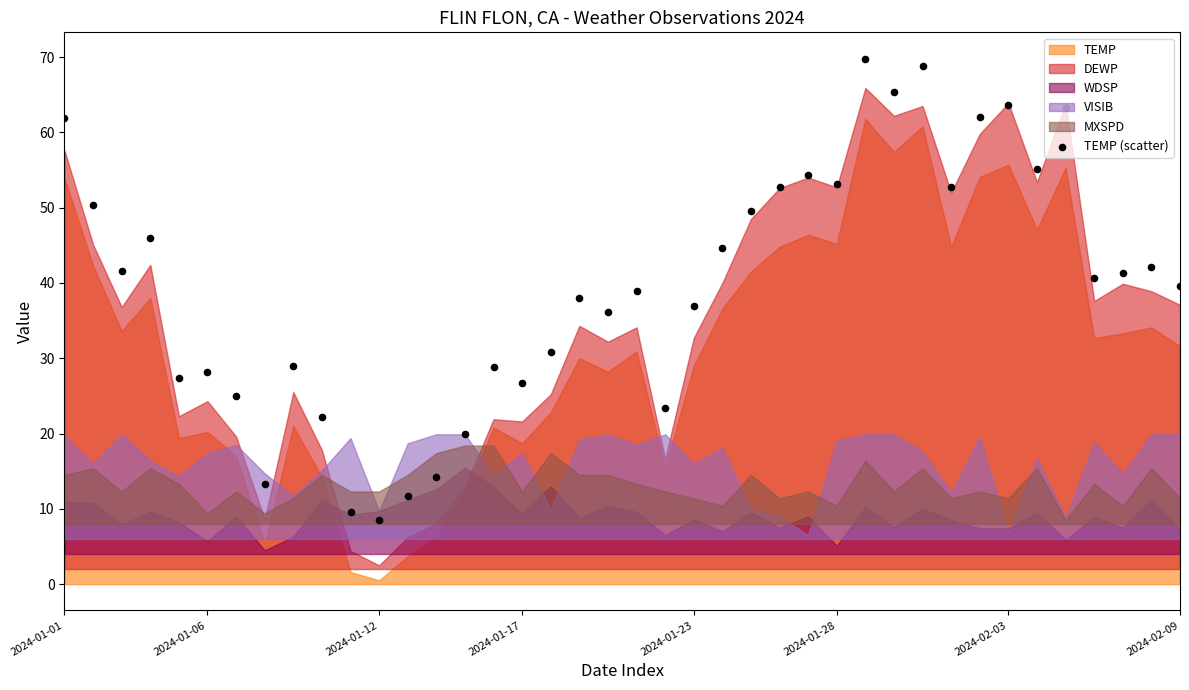

What is the change in value from 15 to 16?

-2.1